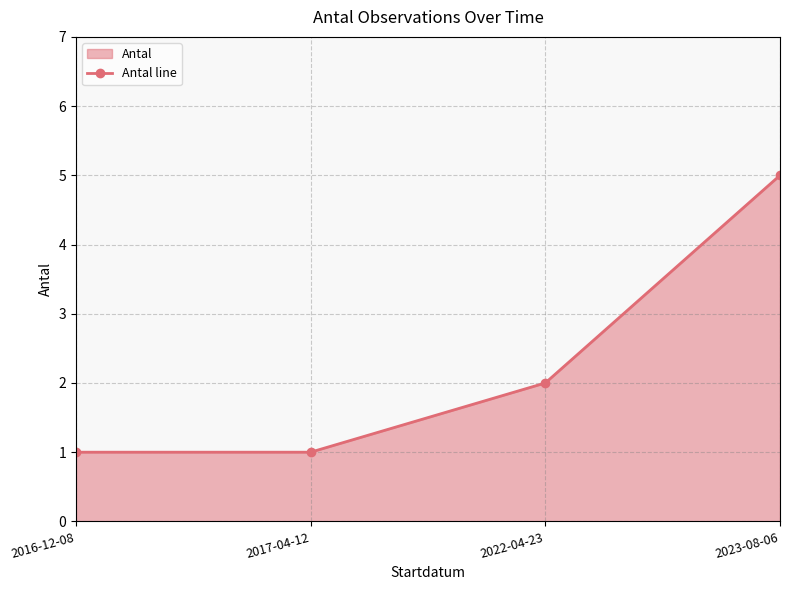

What is the greatest value displayed?

5